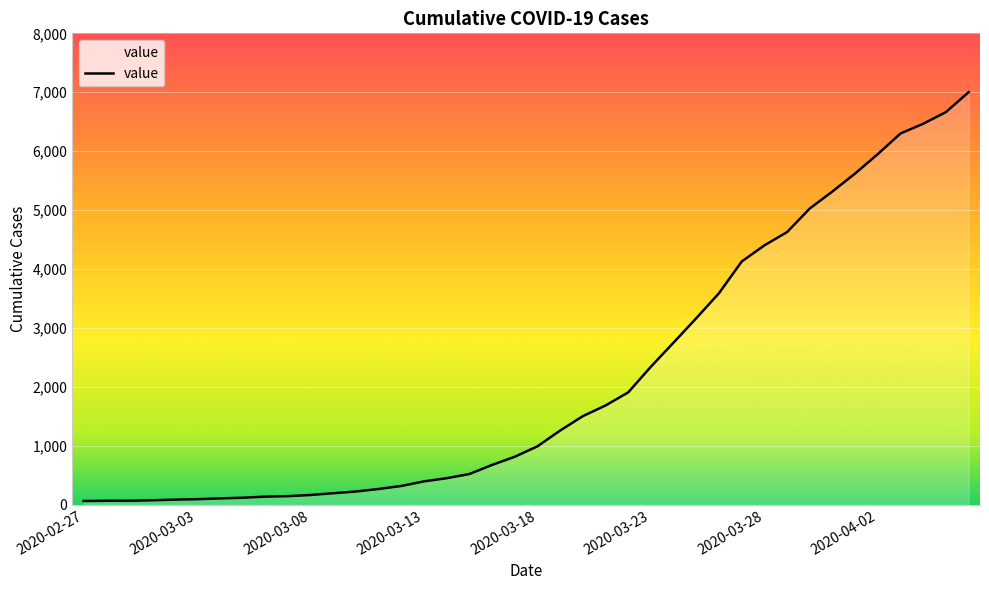

What is the greatest value displayed?

7002